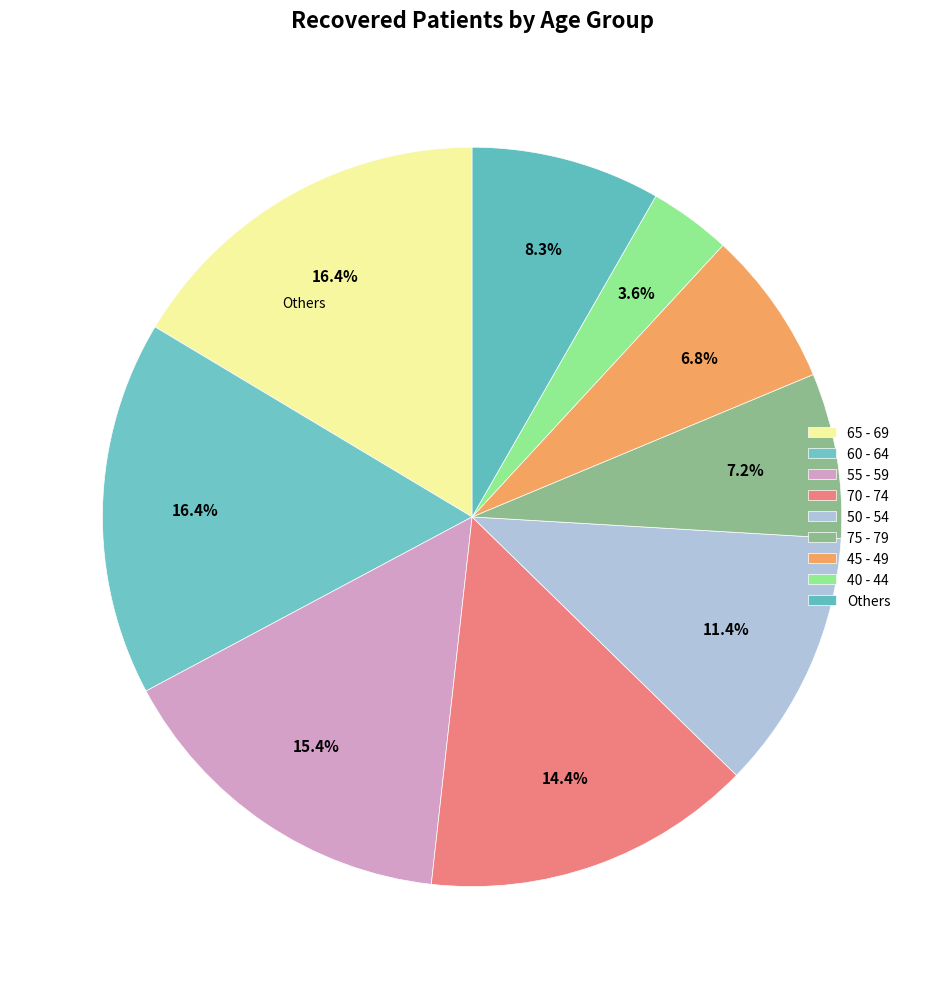

How many segments does this pie chart have?

9